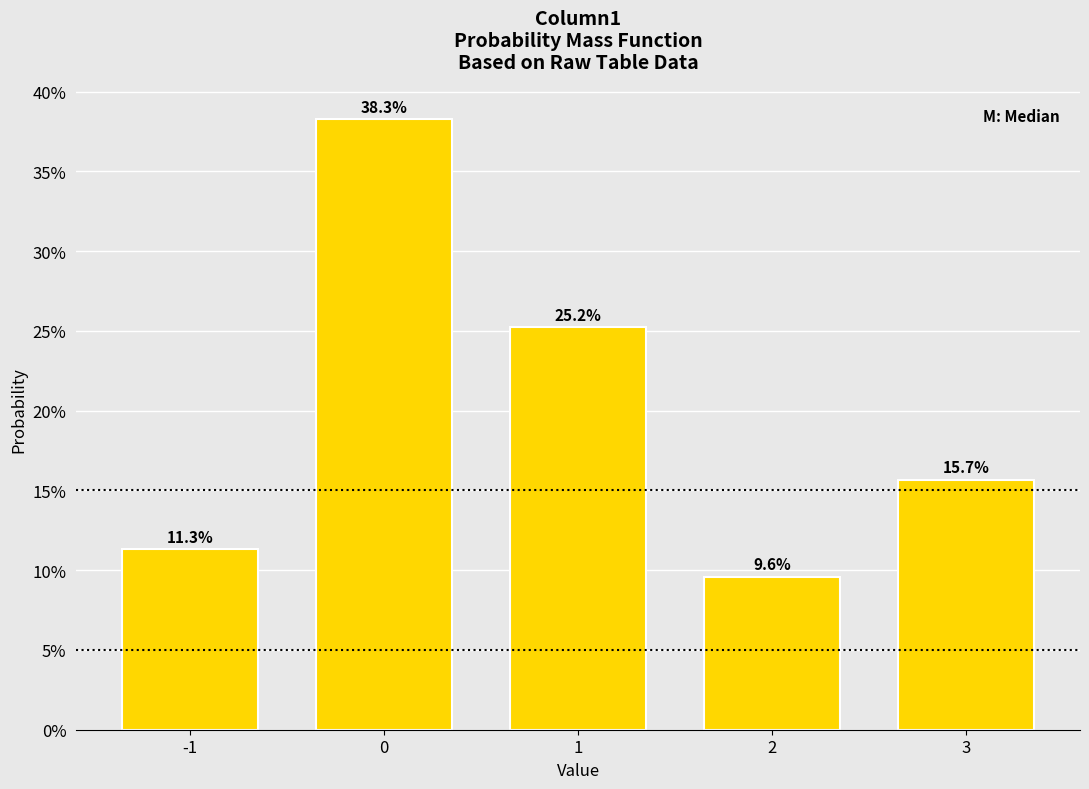

Reading left to right, list all the values displayed in this chart.

-1=11.3	0=38.3	1=25.2	2=9.6	3=15.7